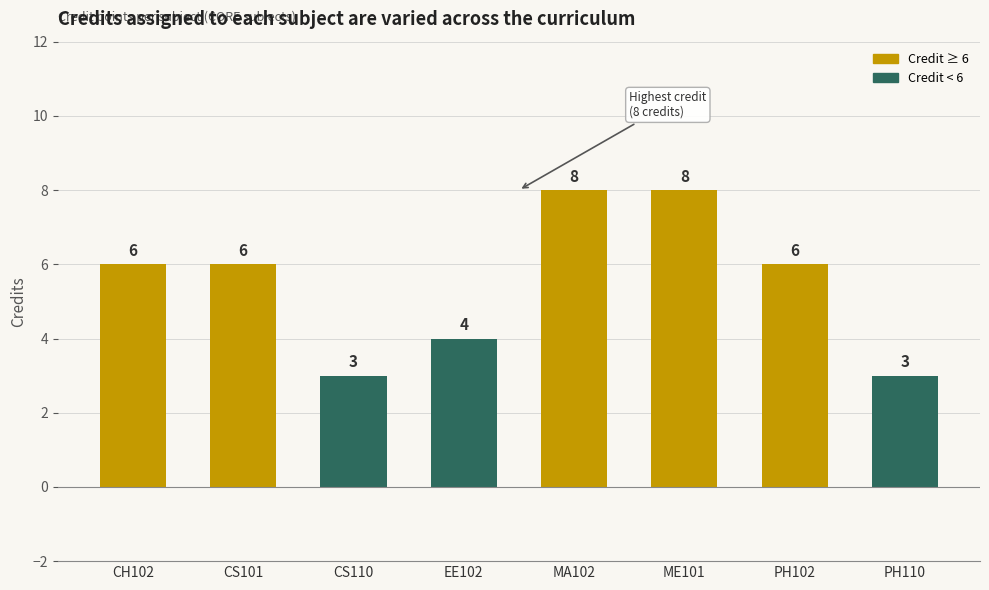

Reading left to right, what are all the values shown in this chart?

6	6	3	4	8	8	6	3